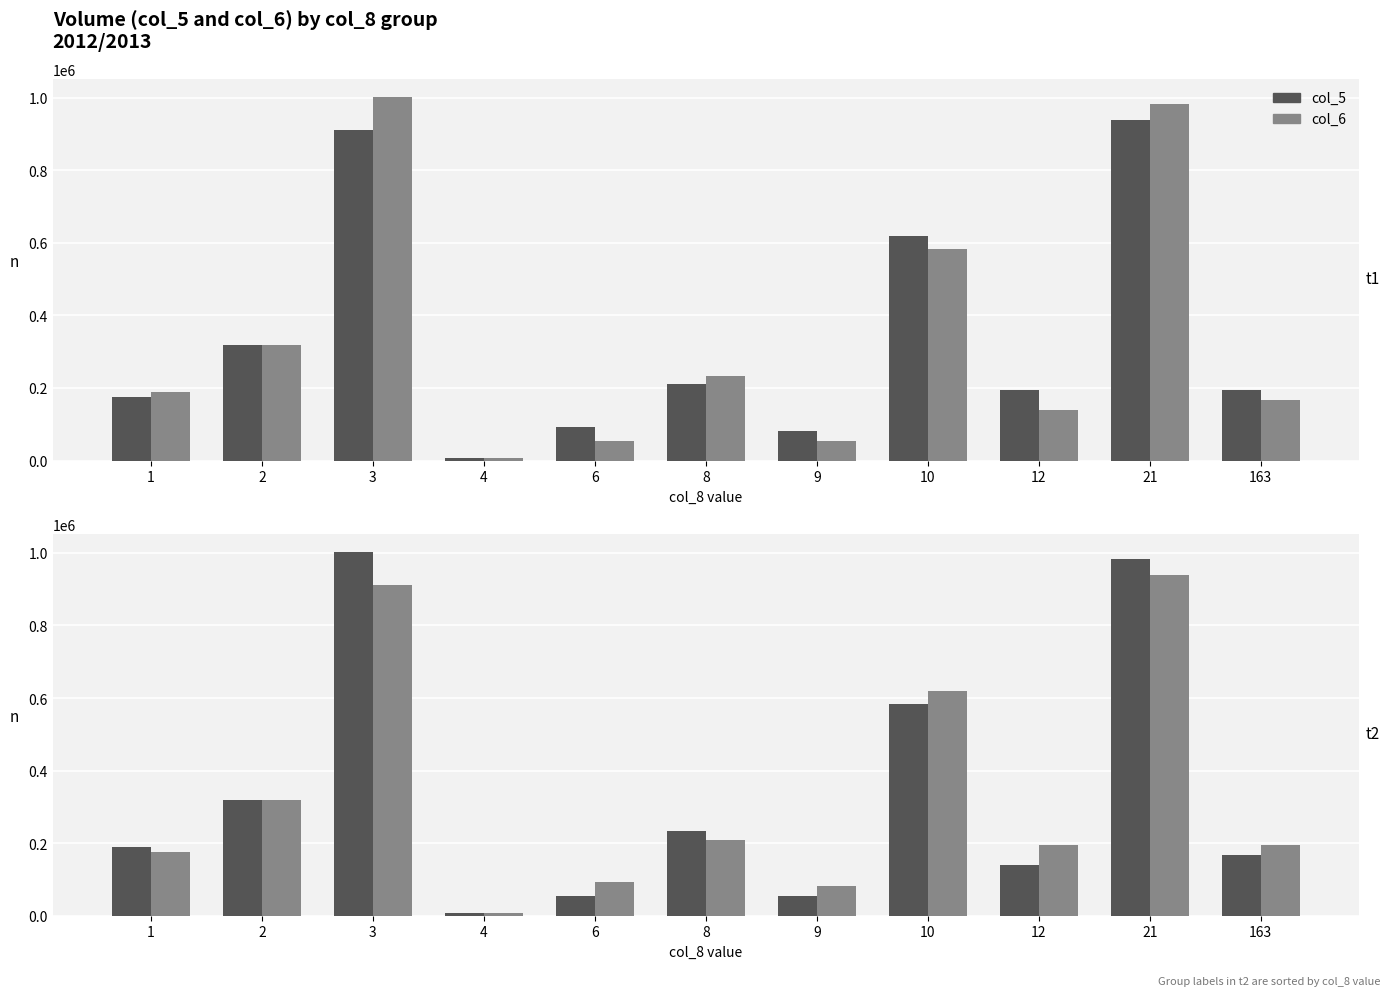

What is the greatest value displayed?

1002110